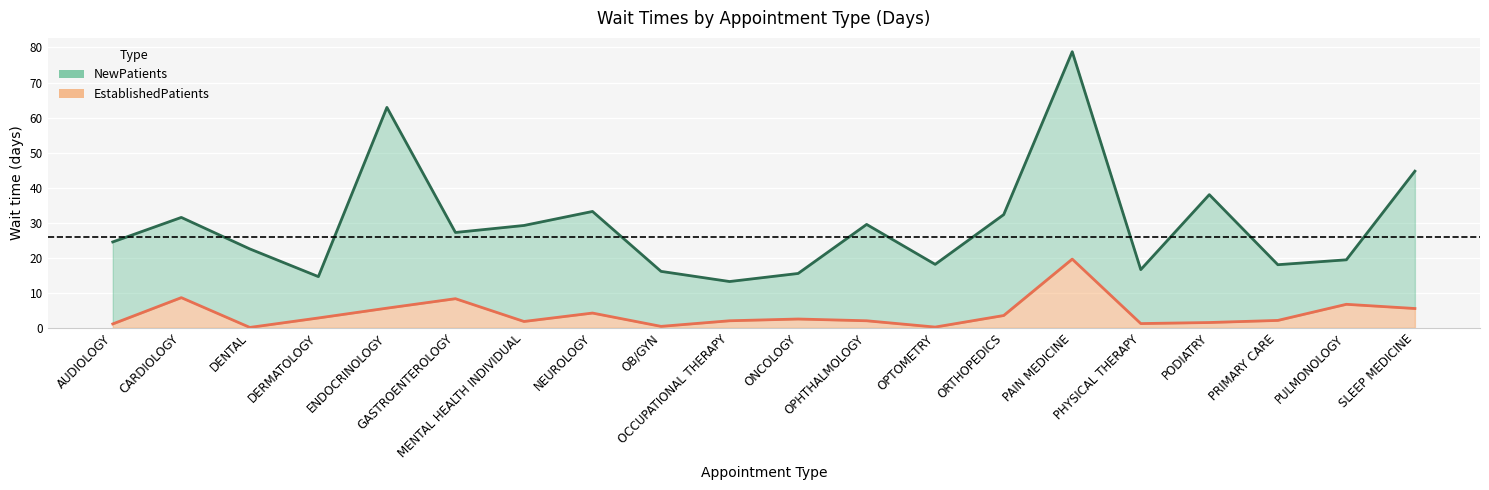

At SLEEP MEDICINE, list the series in order from smallest to largest.

EstablishedPatients (line), NewPatients (line)